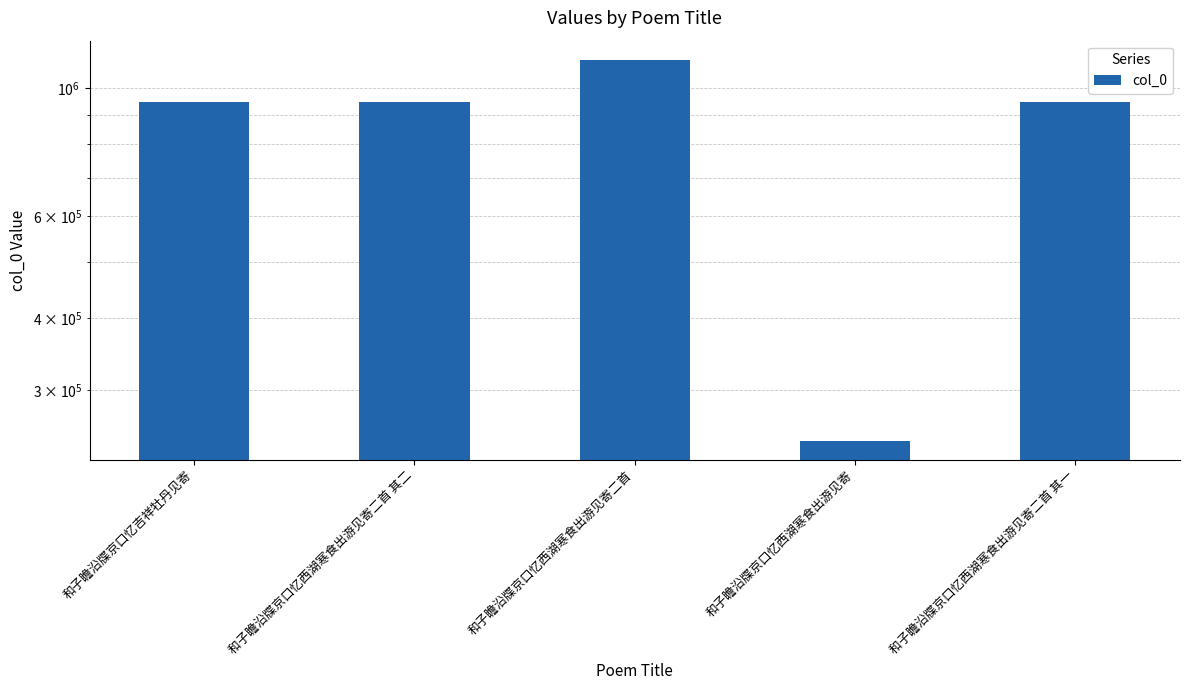

Reading left to right, transcribe all the data shown in this chart.

和子瞻沿牒京口忆吉祥牡丹见寄=947161	和子瞻沿牒京口忆西湖寒食出游见寄二首 其二=947159	和子瞻沿牒京口忆西湖寒食出游见寄二首=1120189	和子瞻沿牒京口忆西湖寒食出游见寄=245559	和子瞻沿牒京口忆西湖寒食出游见寄二首 其一=947160